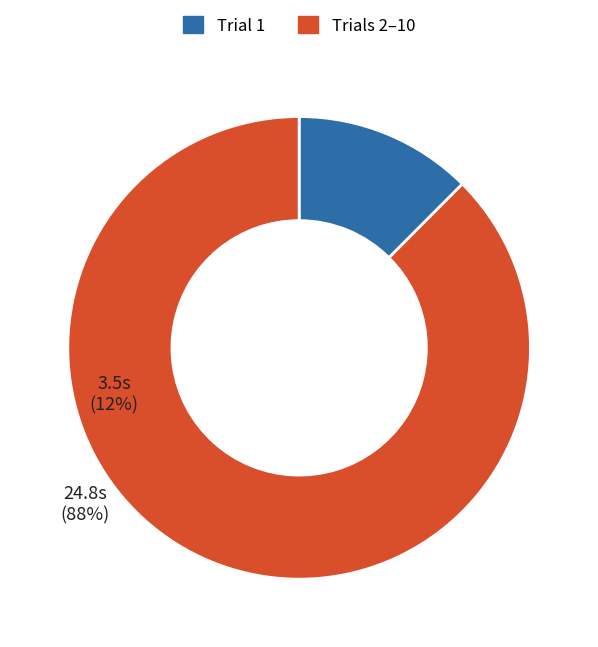

Is Trial 1 the majority of the pie?

No